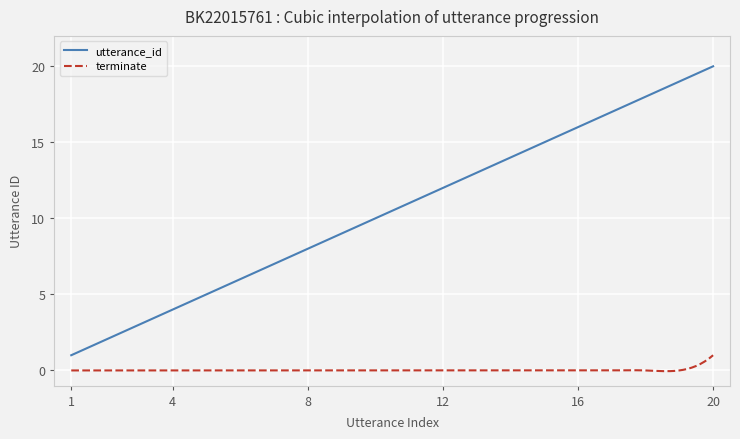

Which series has the largest range (max minus min)?

utterance_id